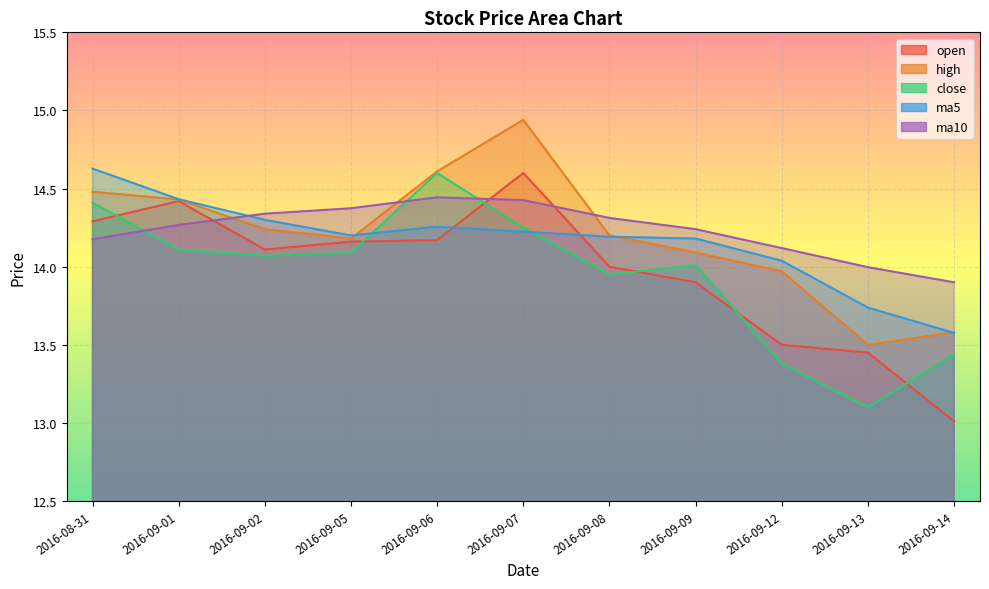

What is the total value across all series at 2016-08-31?

72.0